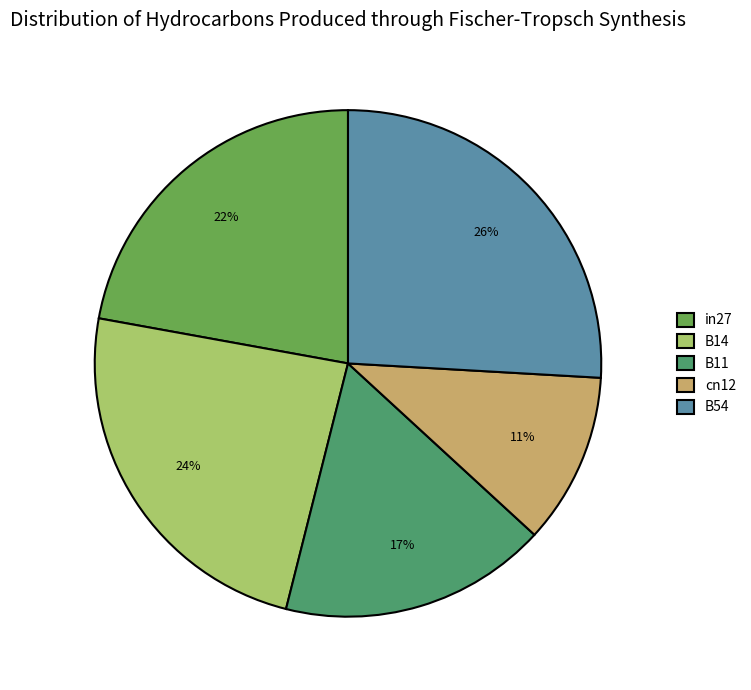

To the nearest percent, what percentage of the pie is cn12?

11%